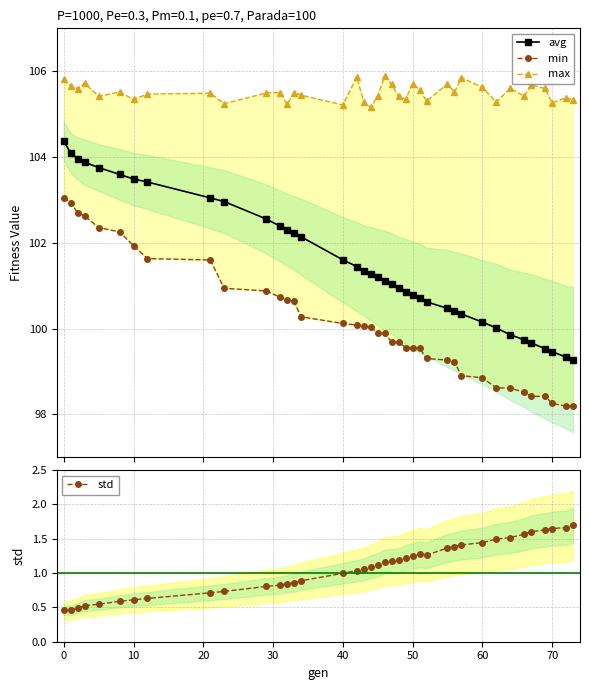

What is the value of the avg point at the 39th from the left?

99.3